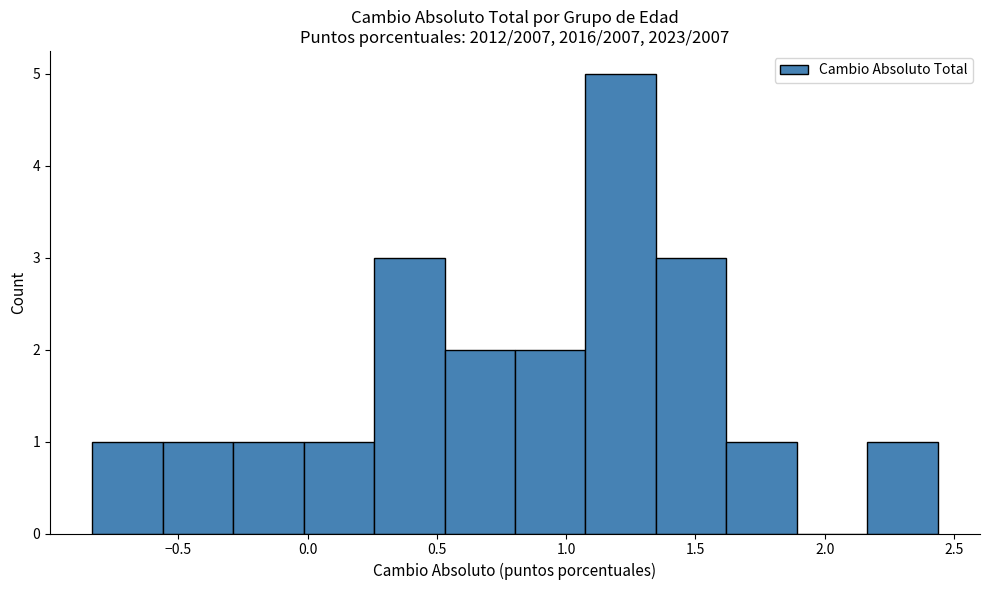

How tall is the bar that spans 2.15 to 2.45 on the x-axis? Neither the bar edges nor the heights are printed on the chart, so give them approximately, as read against the axes.

1